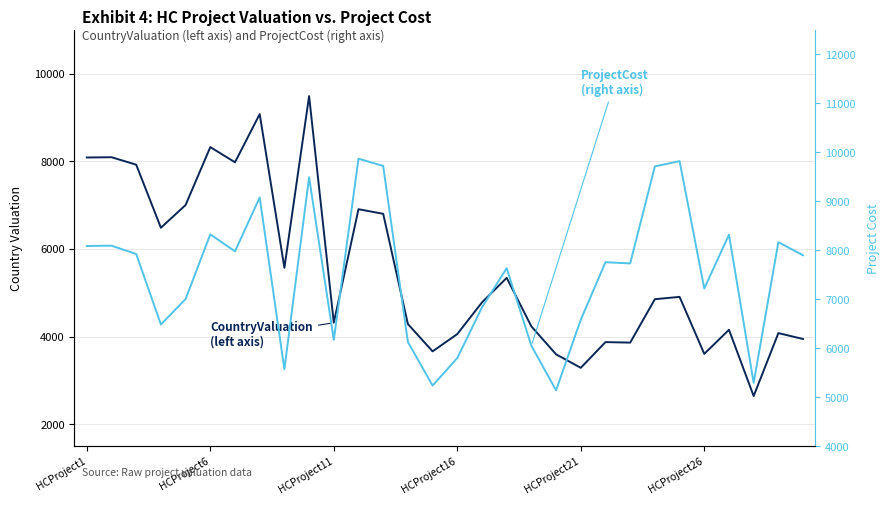

What value does the CountryValuation
(left axis) series have at 28?

4084